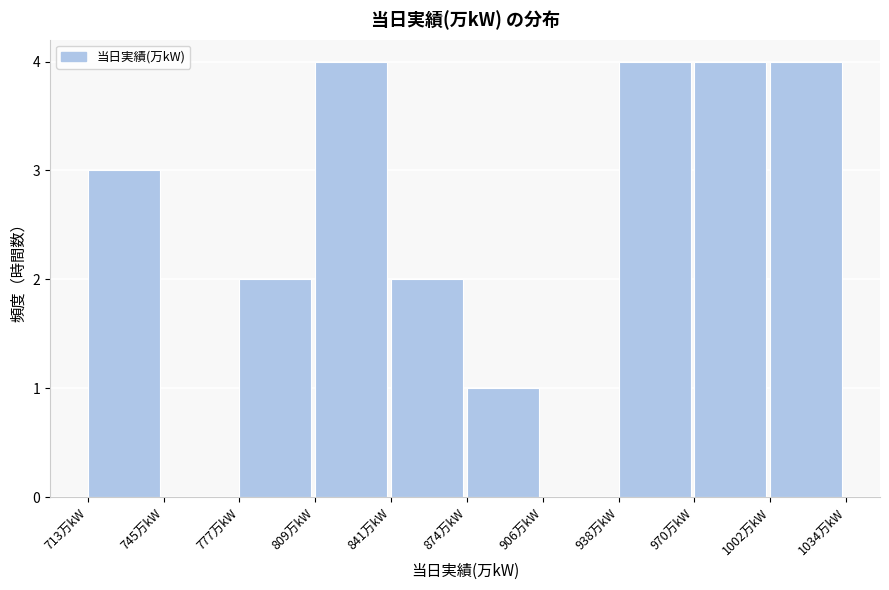

Reading left to right, list every bar in this chart as the range it spans on the x-axis followed by its height. Neither the bar edges nor the heights are printed on the chart, so give them approximately, as read against the axes.

715 to 745: 3
745 to 775: 0
775 to 810: 2
810 to 840: 4
840 to 875: 2
875 to 905: 1
905 to 940: 0
940 to 970: 4
970 to 1000: 4
1000 to 1035: 4